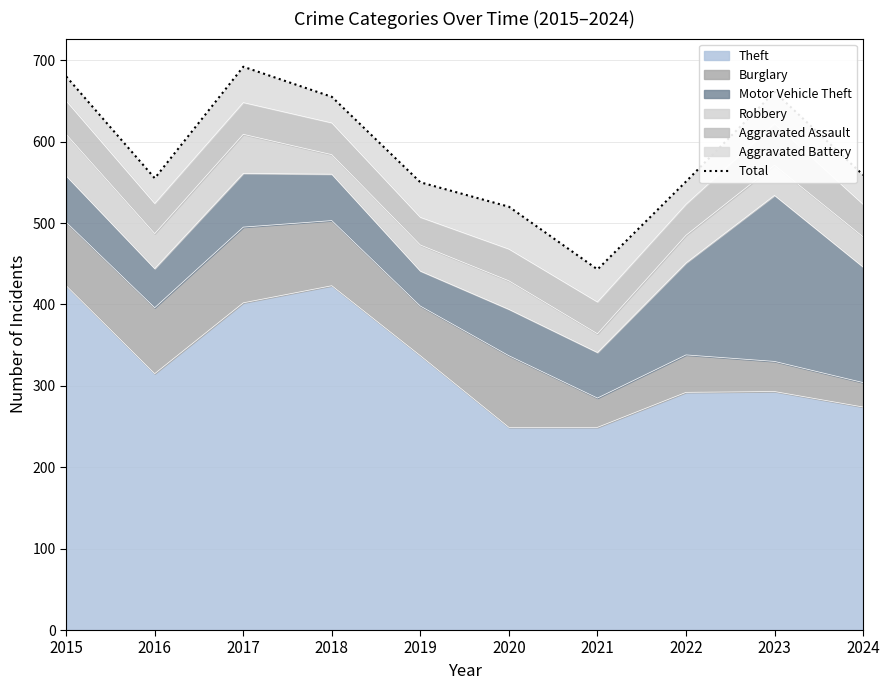

Where is the first local minimum?

2016